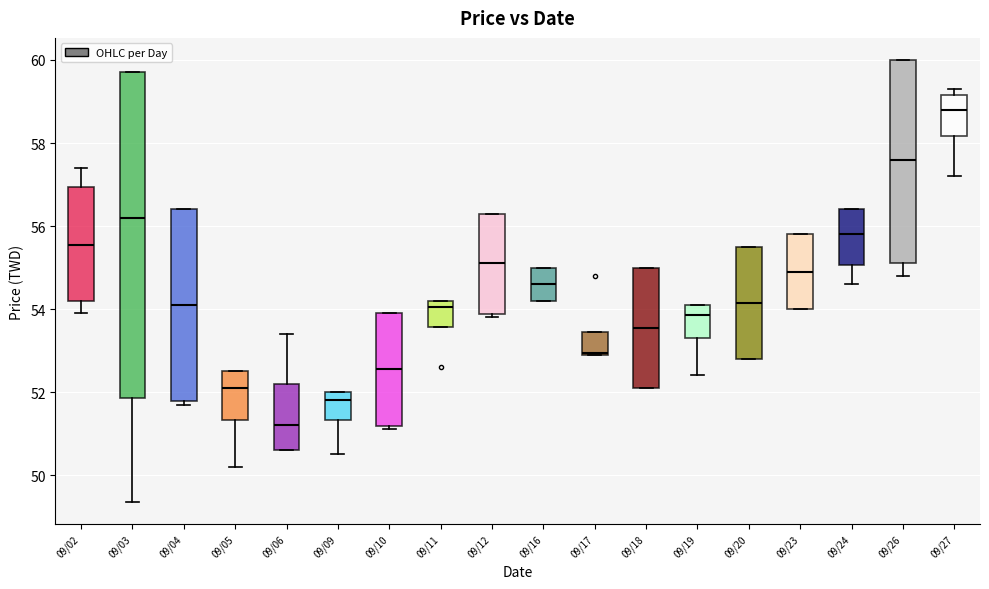

Reading left to right, transcribe this box plot: for each box, give where its median line is, the range the box spans, and where its two whiskers end, as read against the y-axis. The values are not printed on the chart, so give them approximately, as read against the axis.

09/02: median 55.6, box 54.2 to 57.0, whiskers 54.0 to 57.4
09/03: median 56.2, box 51.8 to 59.8, whiskers 49.4 to 59.8
09/04: median 54.2, box 51.8 to 56.4, whiskers 51.8 (just below the box's lower edge) to 56.4
09/05: median 52.2, box 51.4 to 52.6, whiskers 50.2 to 52.6
09/06: median 51.2, box 50.6 to 52.2, whiskers 50.6 to 53.4
09/09: median 51.8, box 51.4 to 52.0, whiskers 50.6 to 52.0
09/10: median 52.6, box 51.2 to 54.0, whiskers 51.2 (just below the box's lower edge) to 54.0
09/11: median 54.0, box 53.6 to 54.2, whiskers 53.6 to 54.2
09/12: median 55.2, box 53.8 to 56.4, whiskers 53.8 (just below the box's lower edge) to 56.4
09/16: median 54.6, box 54.2 to 55.0, whiskers 54.2 to 55.0
09/17: median 53.0, box 53.0 to 53.4, whiskers 53.0 to 53.4
09/18: median 53.6, box 52.2 to 55.0, whiskers 52.2 to 55.0
09/19: median 53.8, box 53.4 to 54.2, whiskers 52.4 to 54.2
09/20: median 54.2, box 52.8 to 55.6, whiskers 52.8 to 55.6
09/23: median 55.0, box 54.0 to 55.8, whiskers 54.0 to 55.8
09/24: median 55.8, box 55.0 to 56.4, whiskers 54.6 to 56.4
09/26: median 57.6, box 55.2 to 60.0, whiskers 54.8 to 60.0
09/27: median 58.8, box 58.2 to 59.2, whiskers 57.2 to 59.4